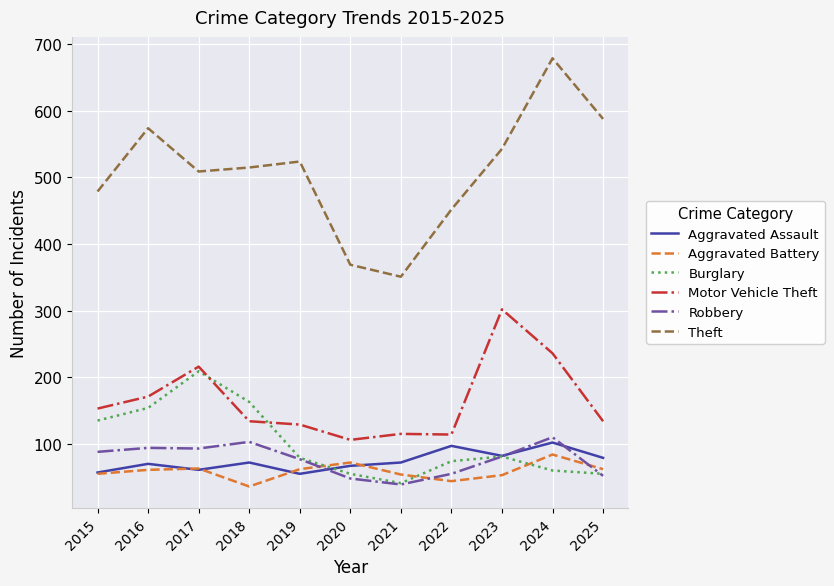

Between 2018 and 2023, which series saw the biggest shift?

Motor Vehicle Theft